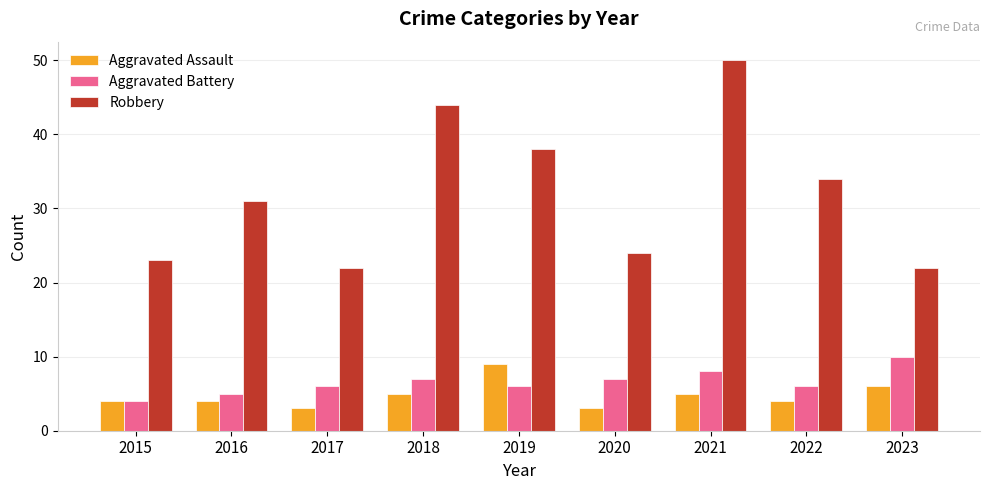

Reading right to left, what are all the values shown in this chart?

Aggravated Assault: 6	4	5	3	9	5	3	4	4
Aggravated Battery: 10	6	8	7	6	7	6	5	4
Robbery: 22	34	50	24	38	44	22	31	23